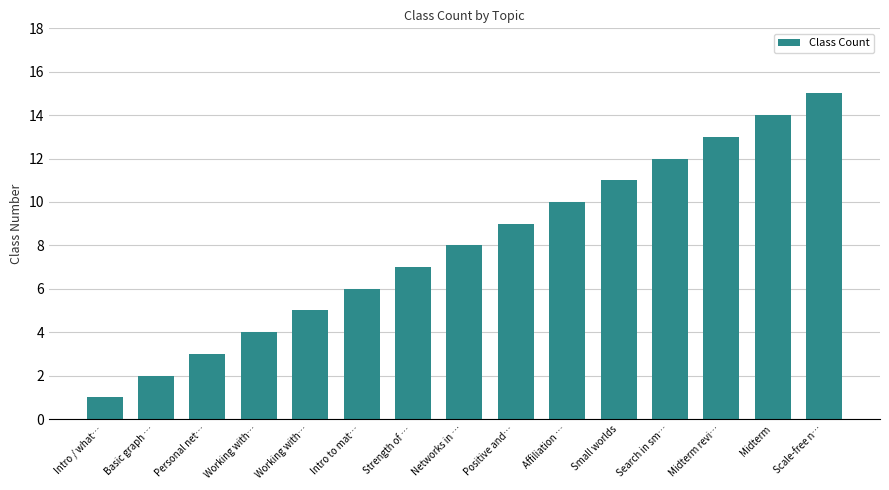

Where does the data first go above 8?

Positive and…